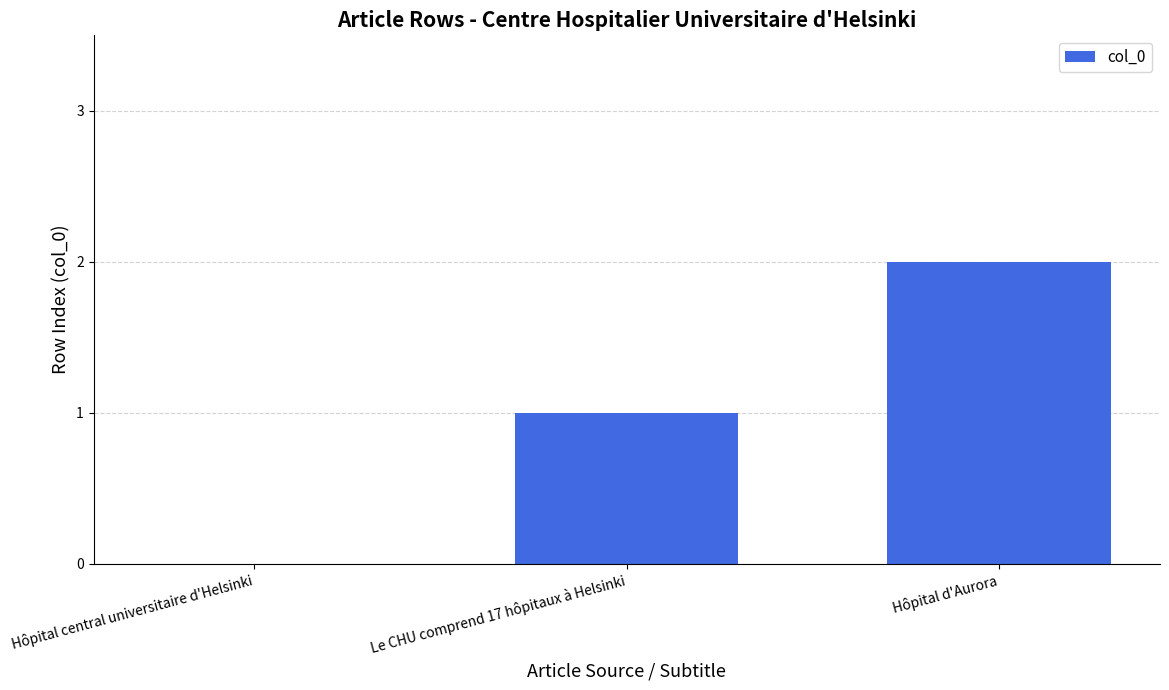

True or false: the data shows 2 at Hôpital d'Aurora.

True